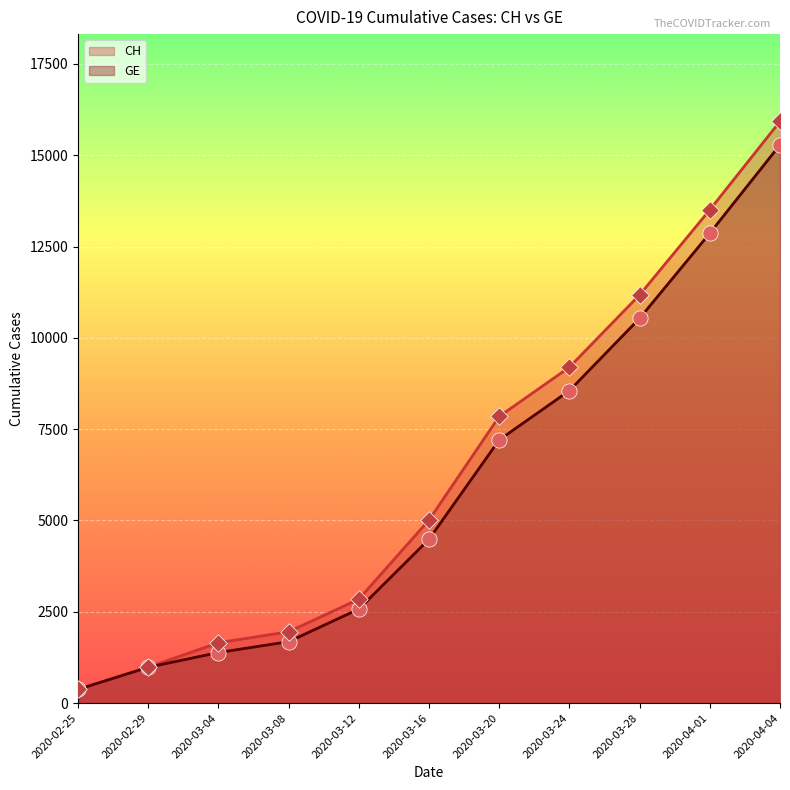

At how many categories does at least one series exceed 13227?

2